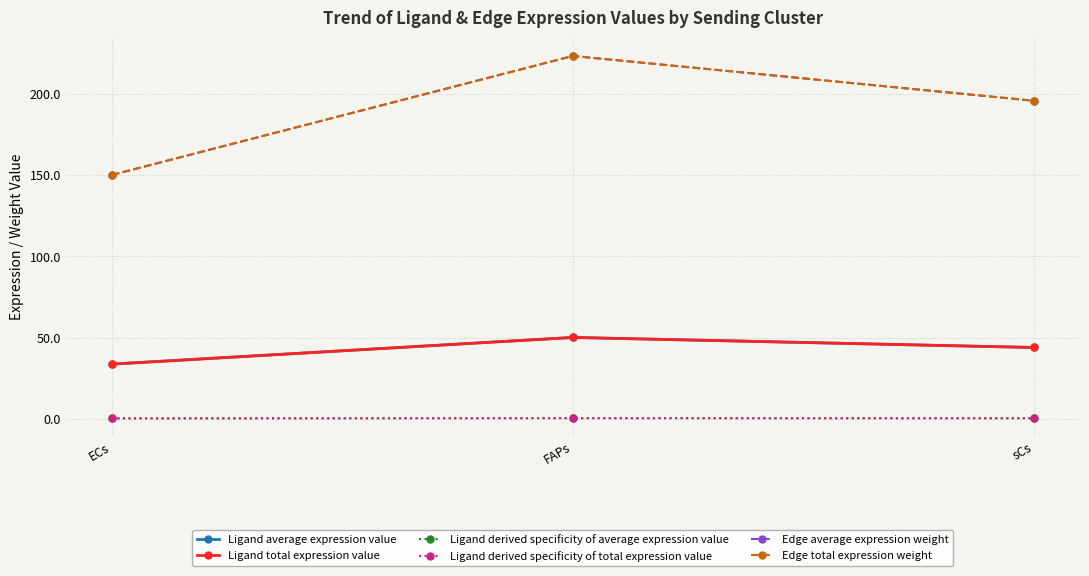

What is the maximum value for Ligand derived specificity of average expression value?

0.4